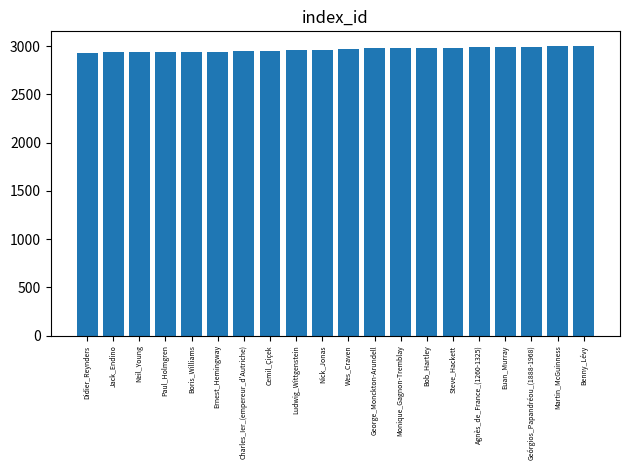

Is it true that the value at Cemil_Çiçek is 598?

False